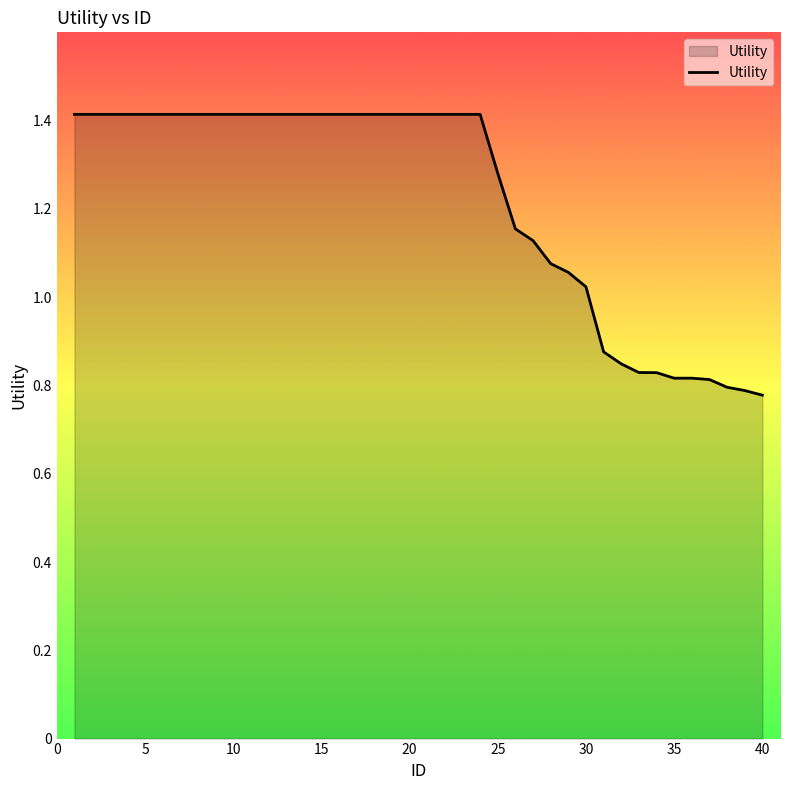

What is the maximum value shown in the chart?

1.4